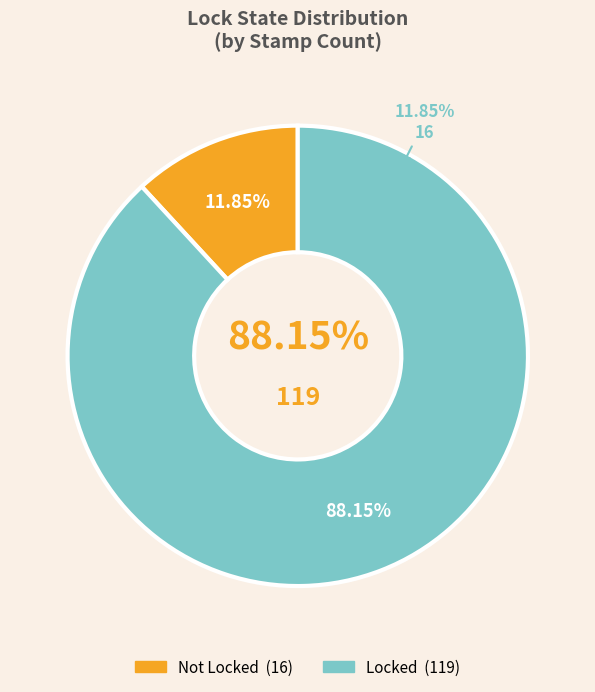

To the nearest percent, what is the difference between the largest and smallest slice percentages?

76%